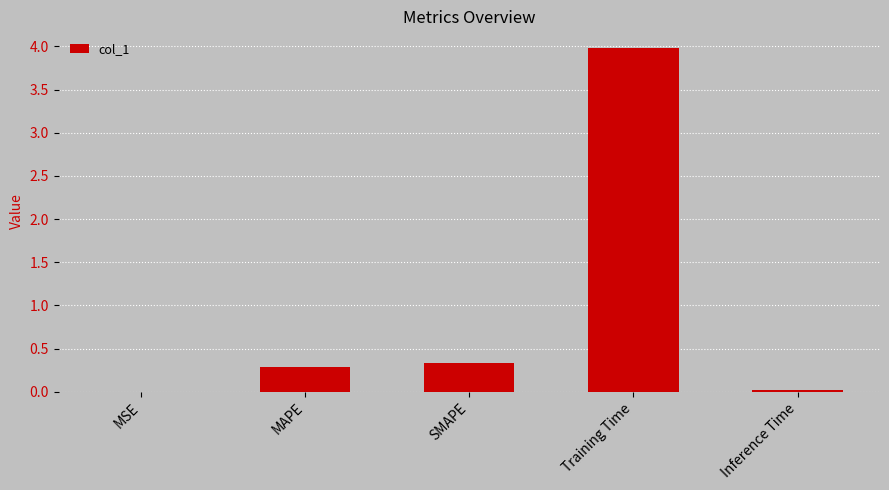

Are the bars horizontal?

No